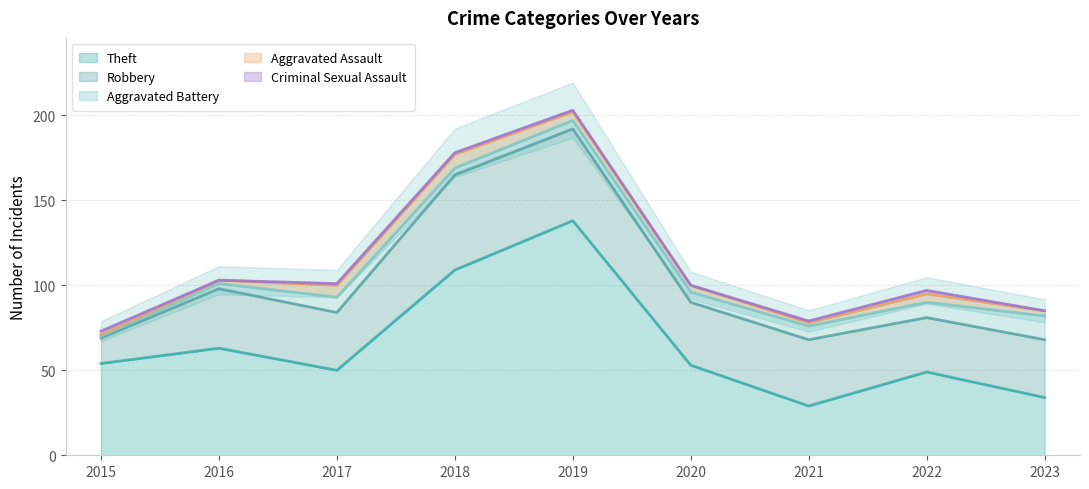

True or false: Theft has a value of 53 at 2020.

True